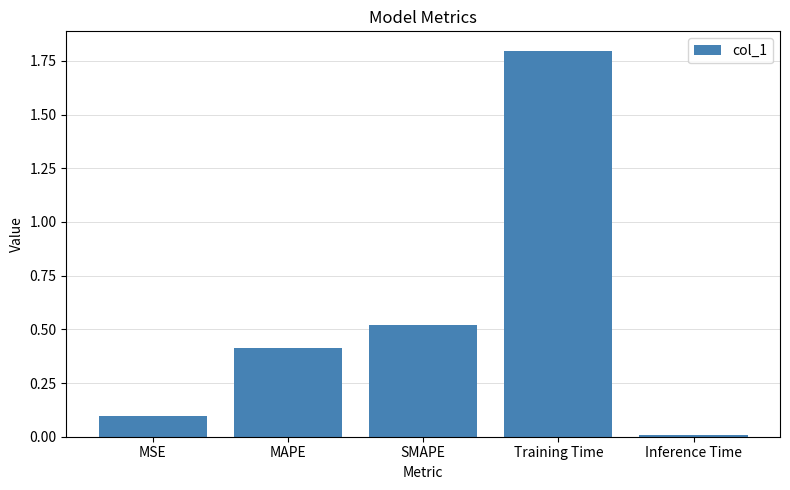

What position from the left is Inference Time?

5